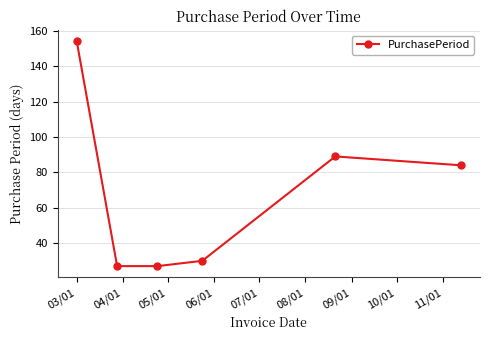

Reading left to right, extract all data points from this chart.

154	27	27	30	89	84